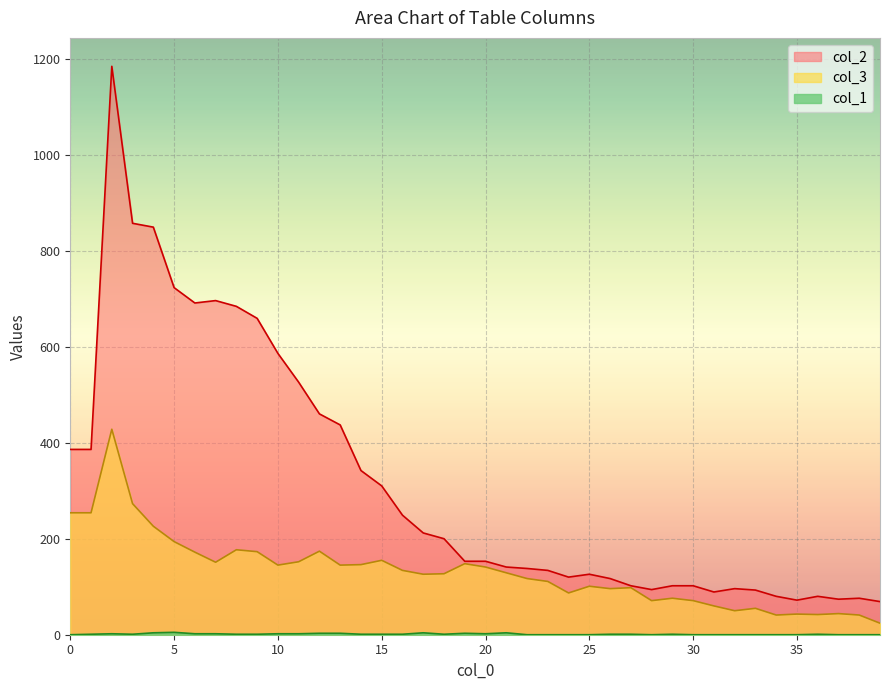

Where is col_2 nearest to the value 626?

9